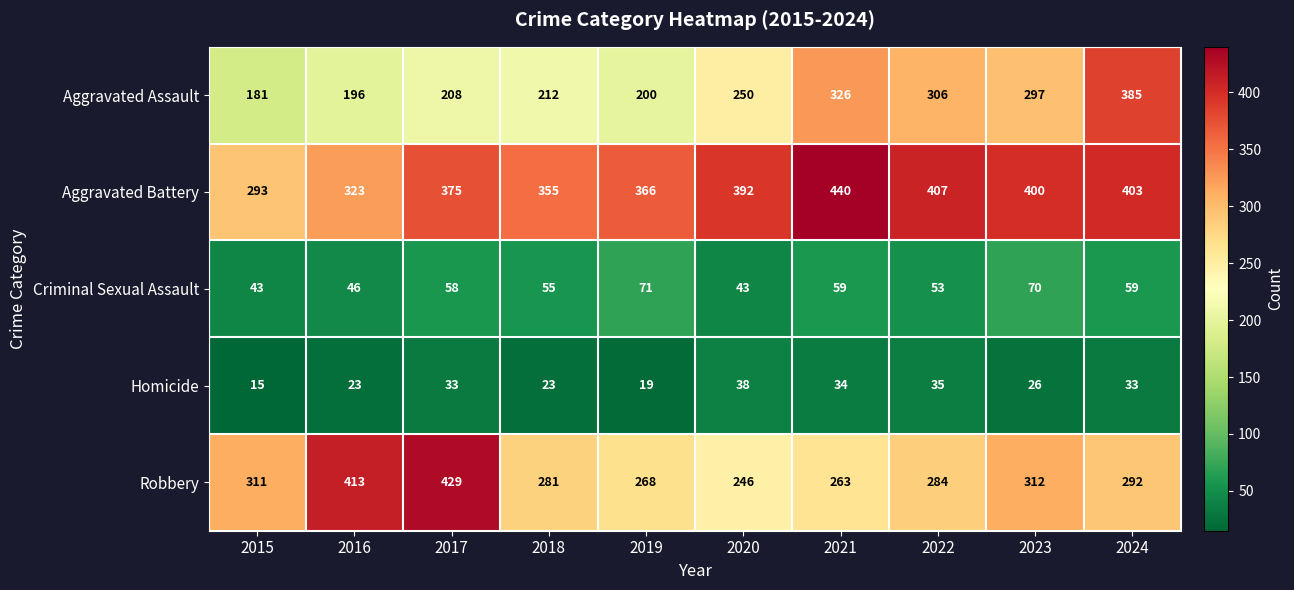

Where is Robbery nearest to the value 337?

2023